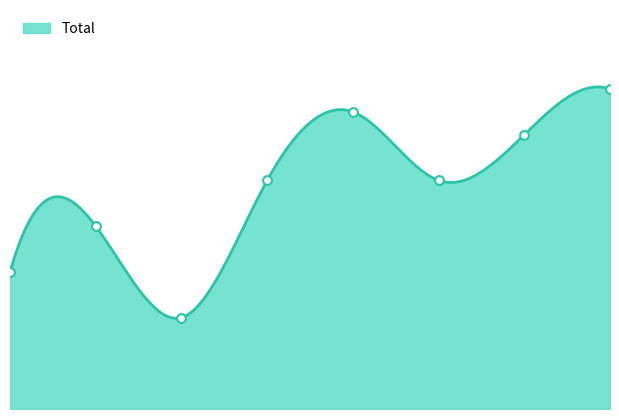

Which has a higher value, 1 or 5?

5